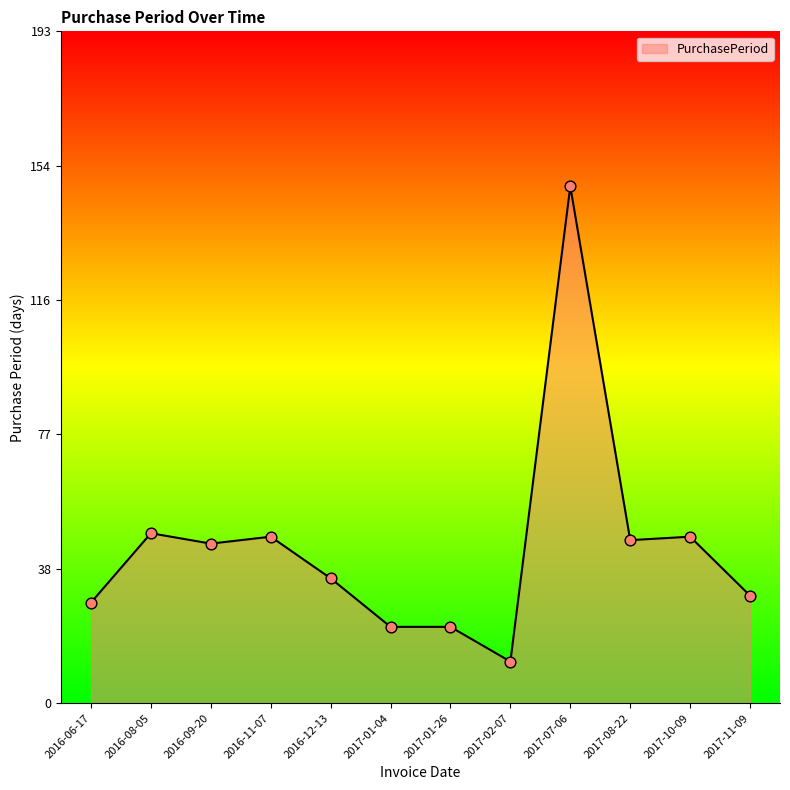

What is the change in value from 2016-09-20 to 2017-02-07?

-34